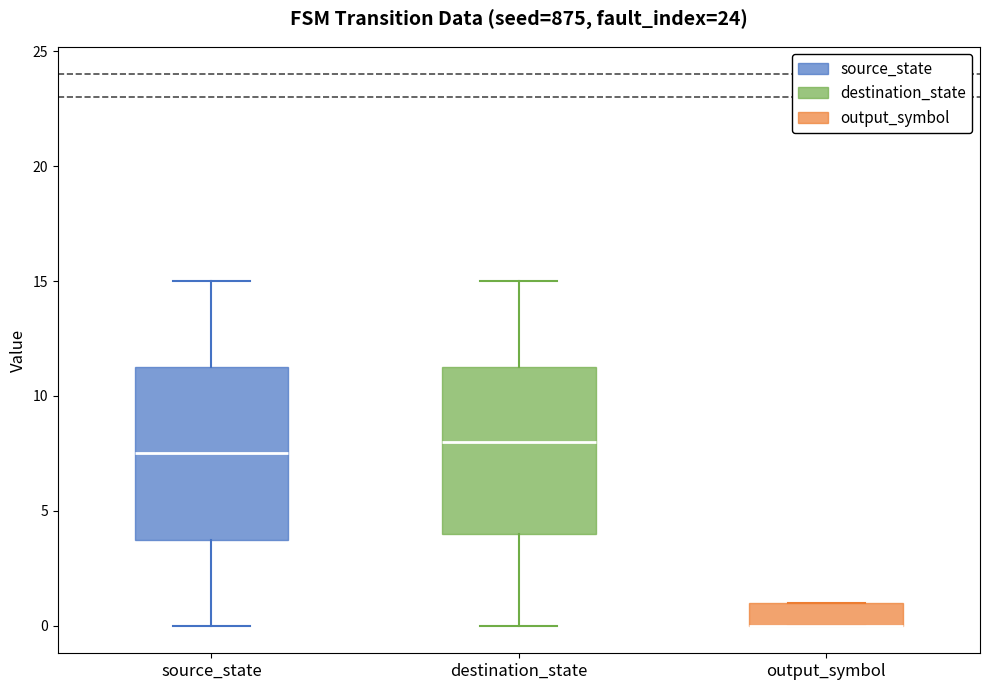

Where is the upper edge of the box for destination_state on the y-axis? The values are not printed on the chart, so give them approximately, as read against the axis.

11.5